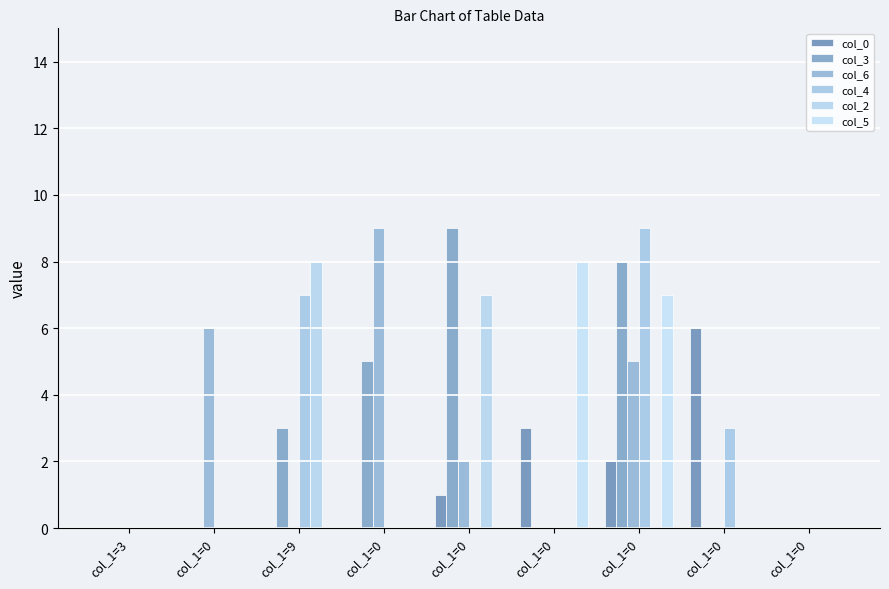

How many series are shown in this chart?

6